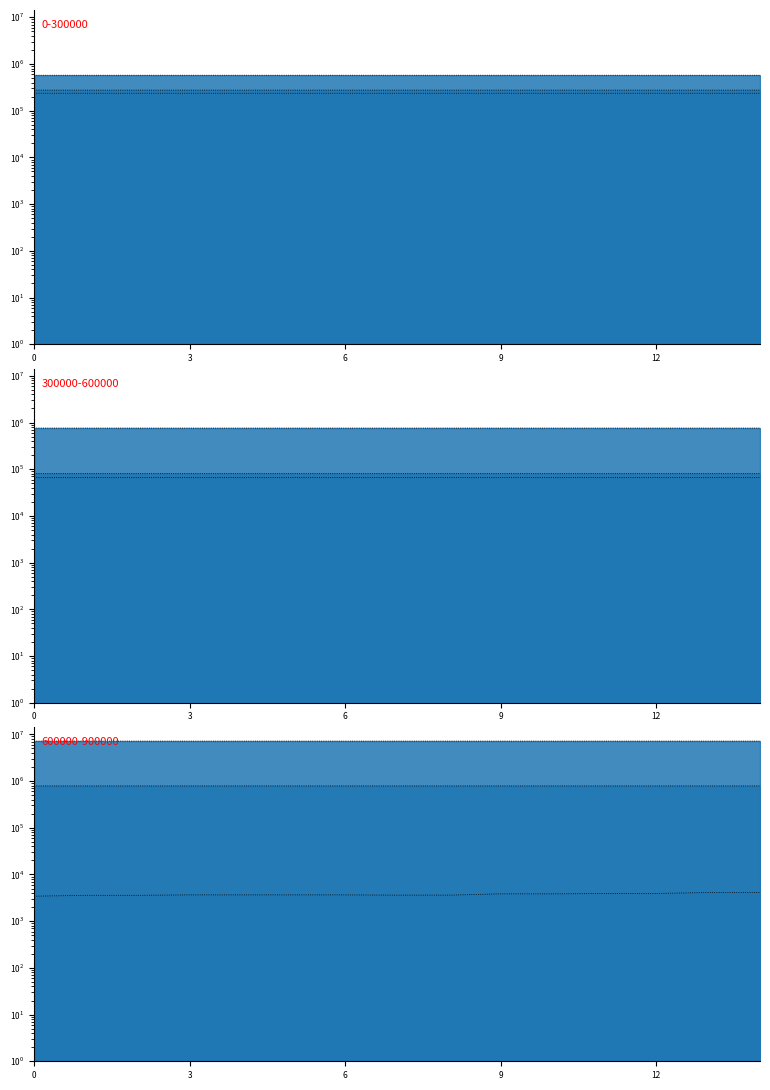

What is the maximum value for PSB.PWR.4MCCA?

784942.0